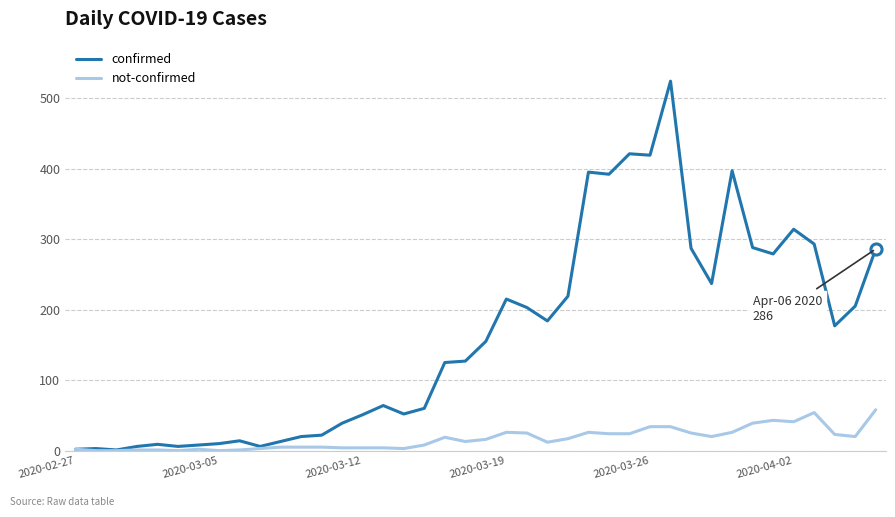

What is the greatest value displayed?

524